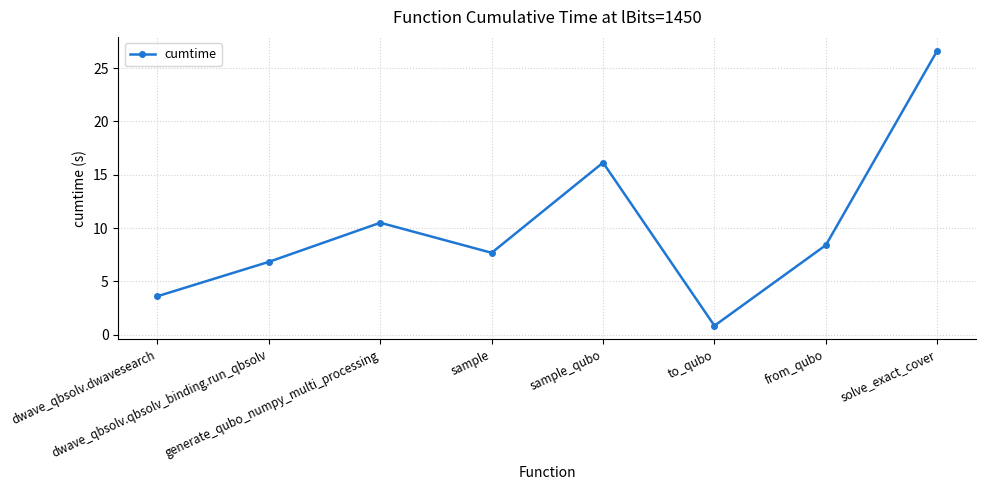

How many data points are less than 8?

4